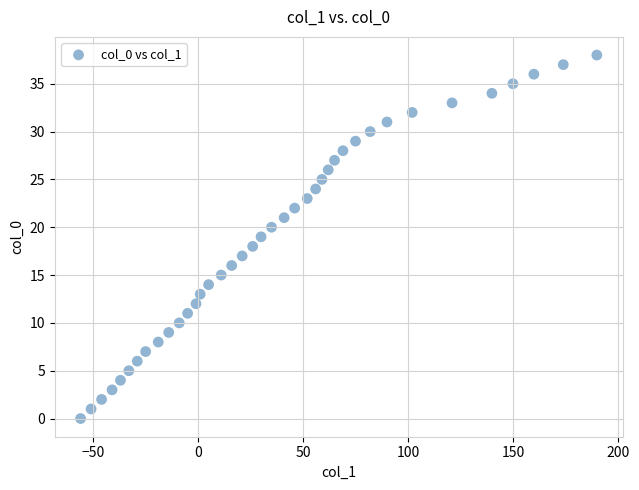

What is the range of Y values (max minus min)?

38